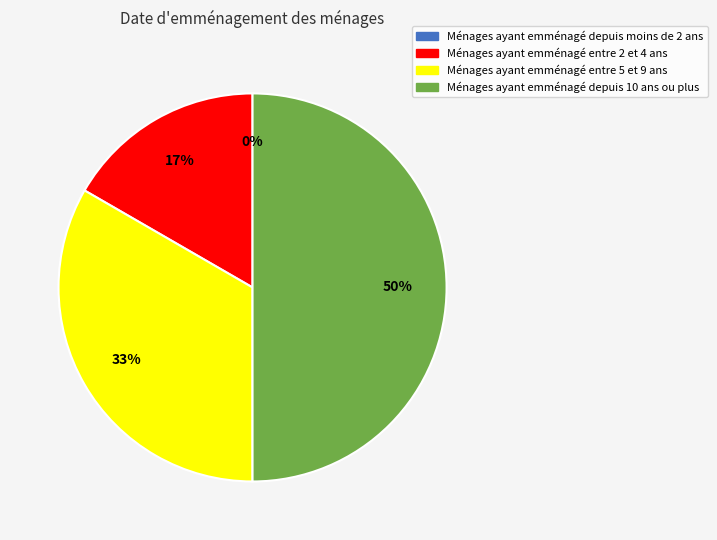

Is 1543435591 the majority of the pie?

No